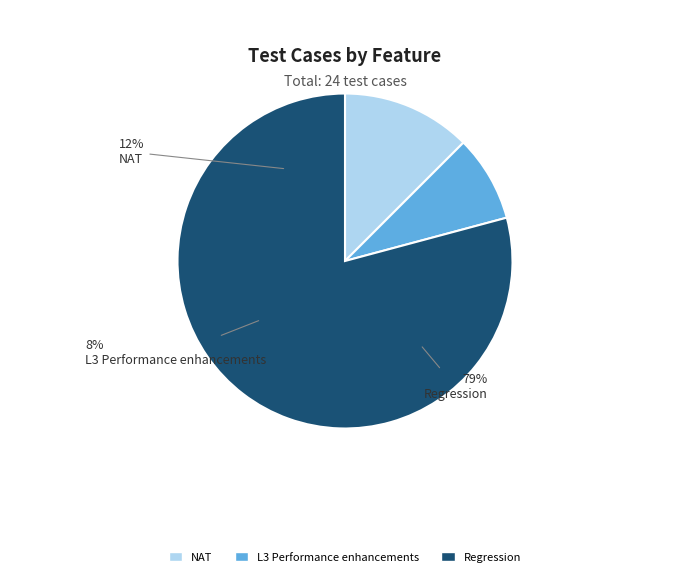

Is there any slice that represents more than half of the pie?

Yes